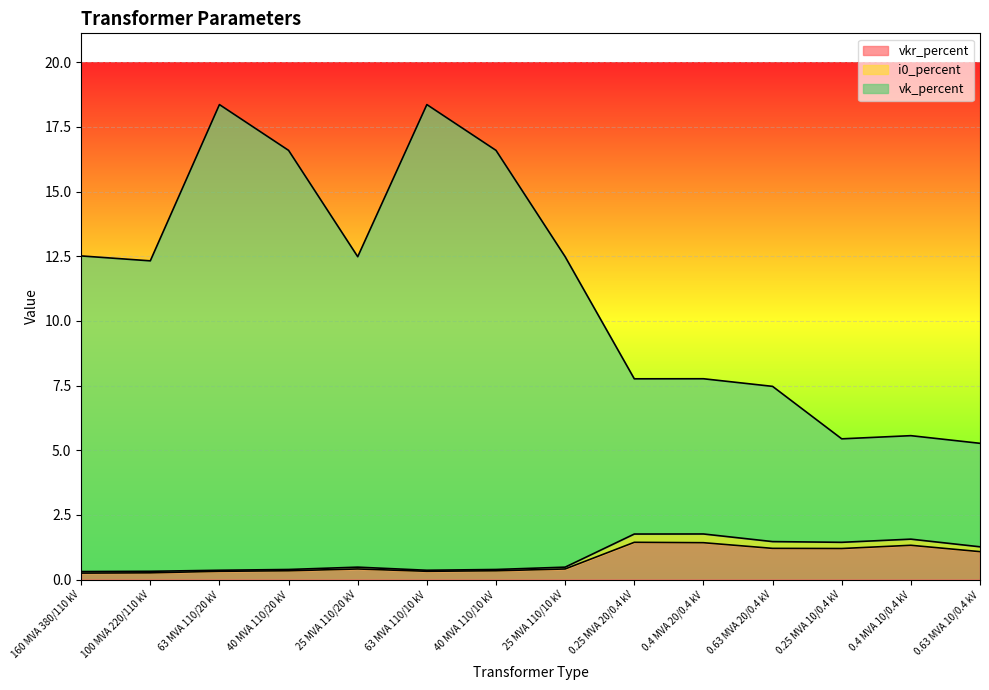

Is the value of i0_percent at 40 MVA 110/20 kV greater than the value of vk_percent at 40 MVA 110/20 kV?

No